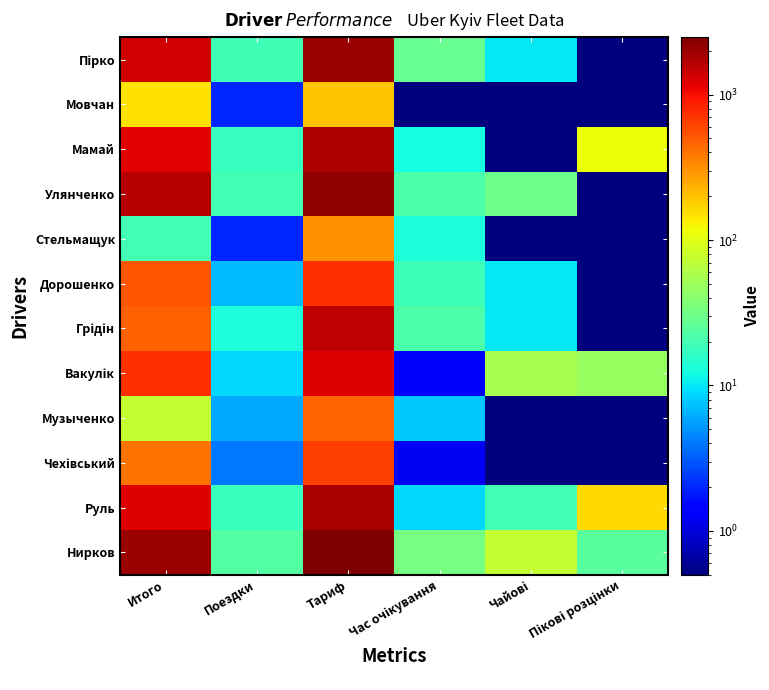

Which category has the highest value across all series?

Тариф